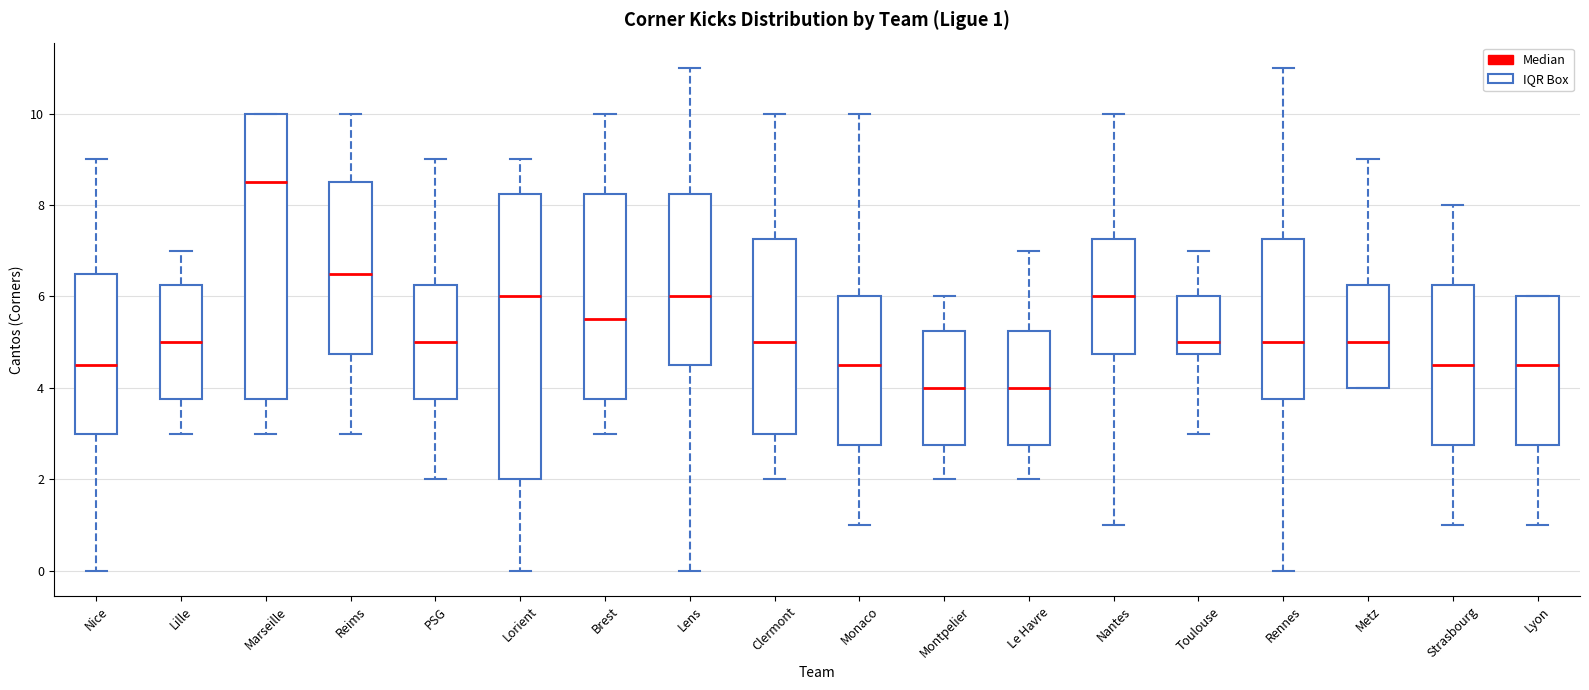

Which box has the highest median line?

Marseille